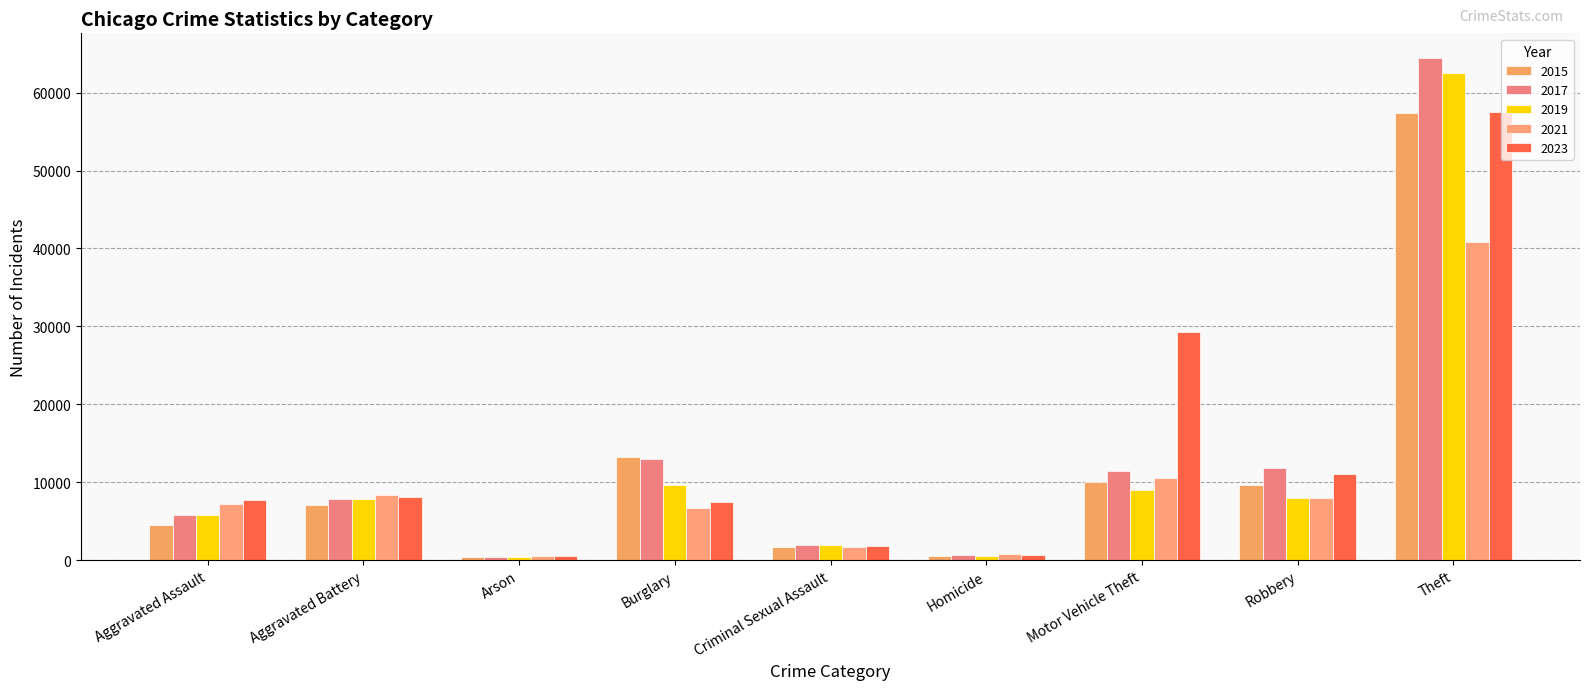

How many series are shown in this chart?

5